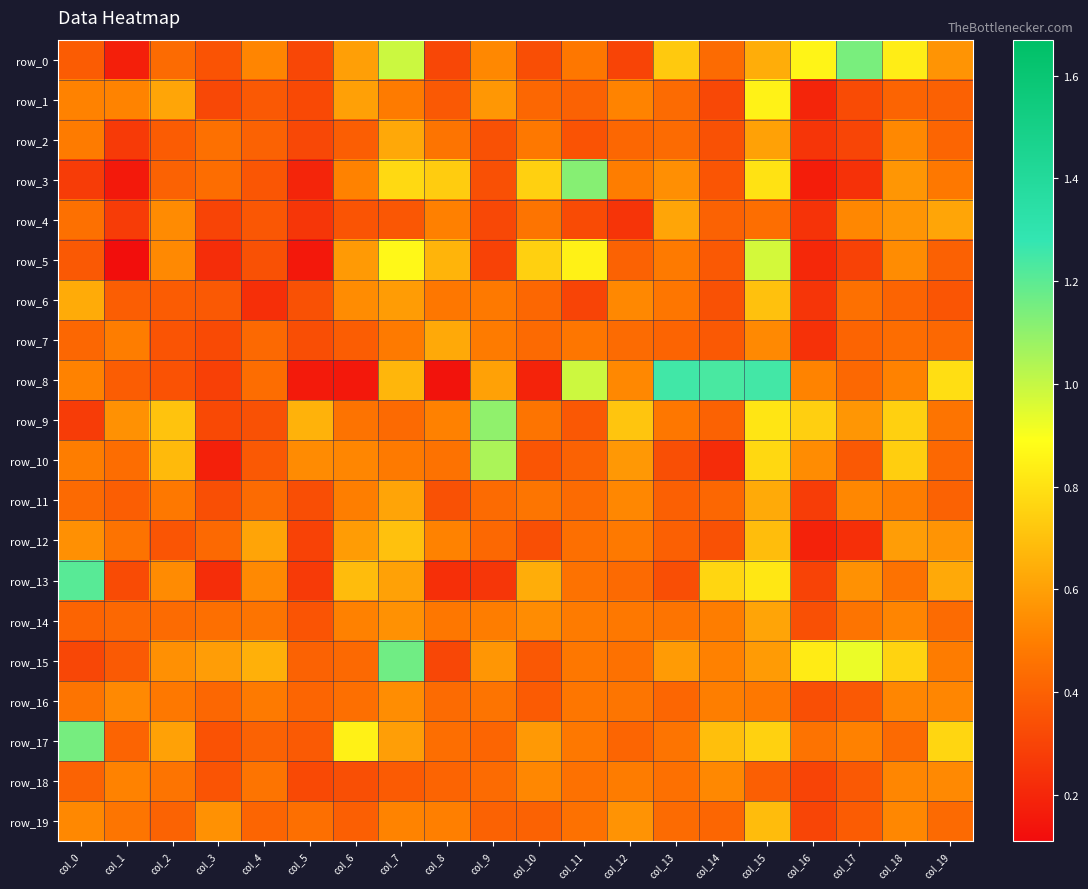

At col_12, list the series in order from largest to smallest.

row_9, row_10, row_19, row_8, row_6, row_11, row_1, row_3, row_18, row_12, row_14, row_16, row_15, row_7, row_13, row_2, row_17, row_5, row_0, row_4